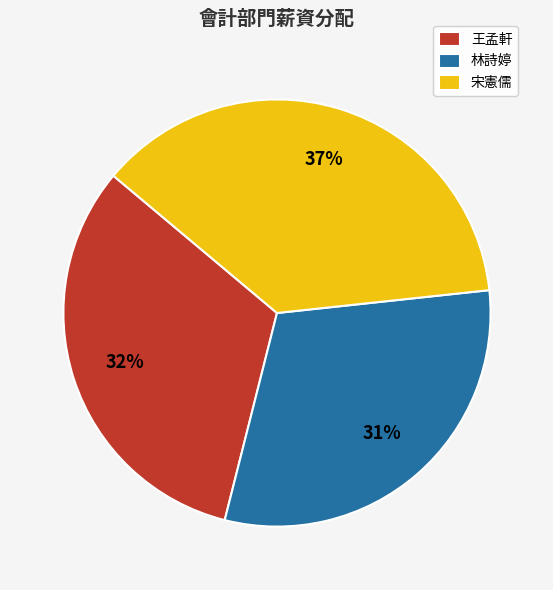

The 宋憲儒 slice represents 43% of the pie. True or false?

False